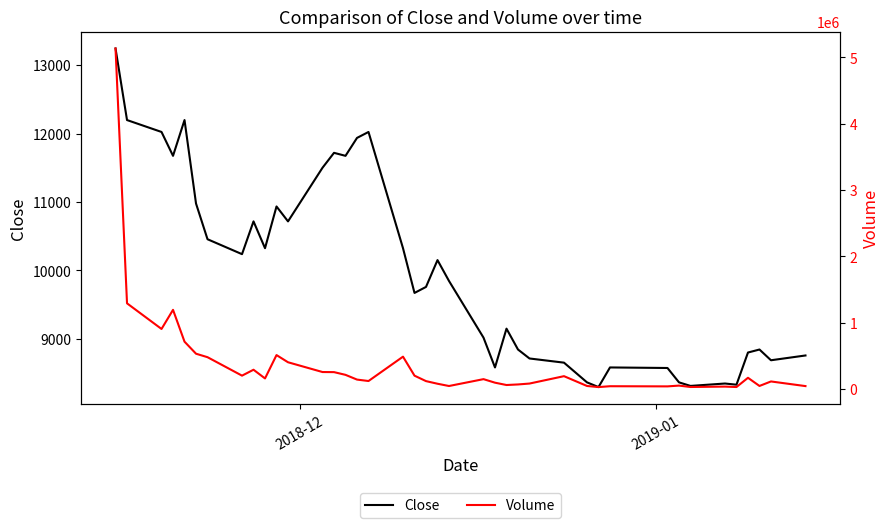

What is the highest value of the Close series?

13244